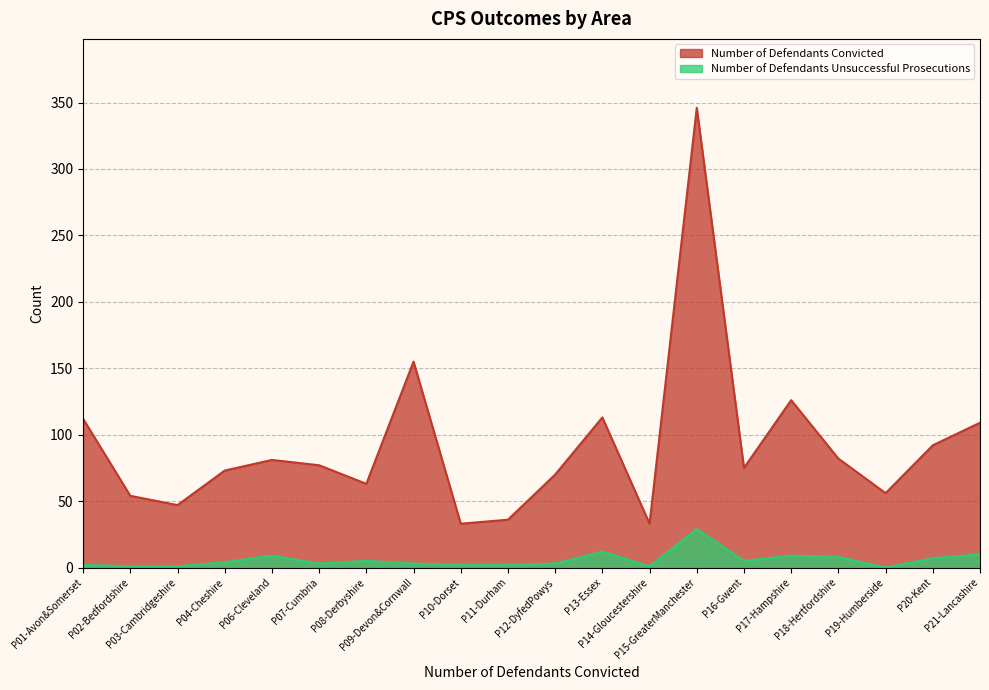

Between P10-Dorset and P19-Humberside, which is larger?

P19-Humberside